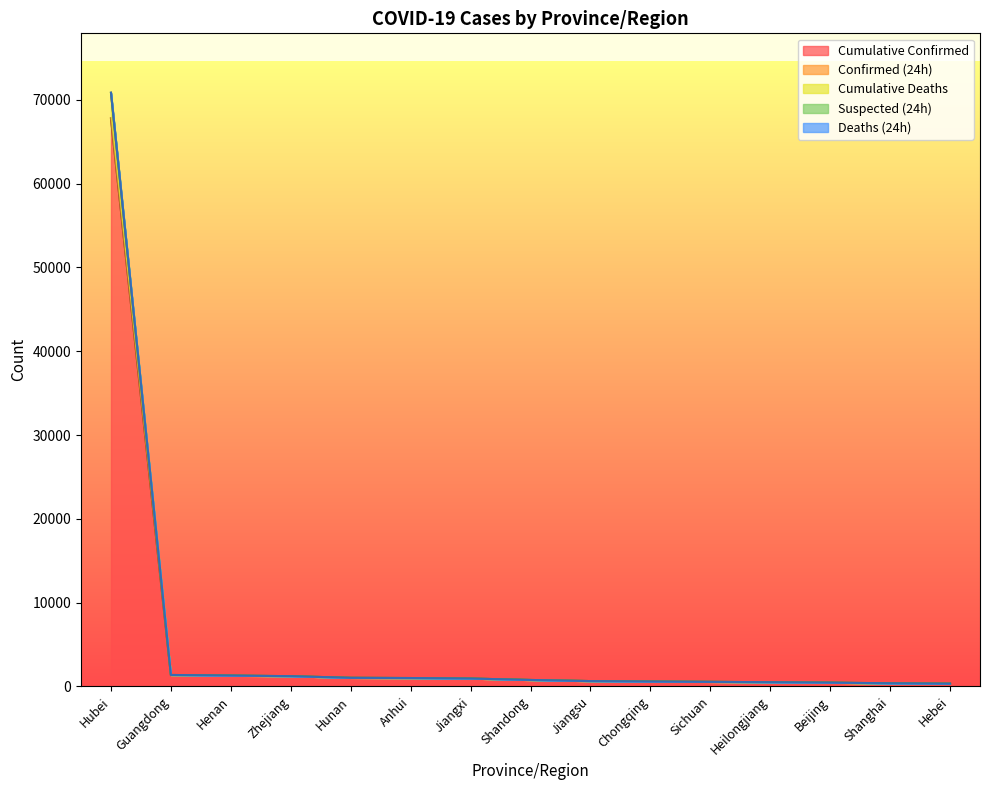

What is the difference between the maximum and minimum values in the Cumulative Confirmed series?

67455